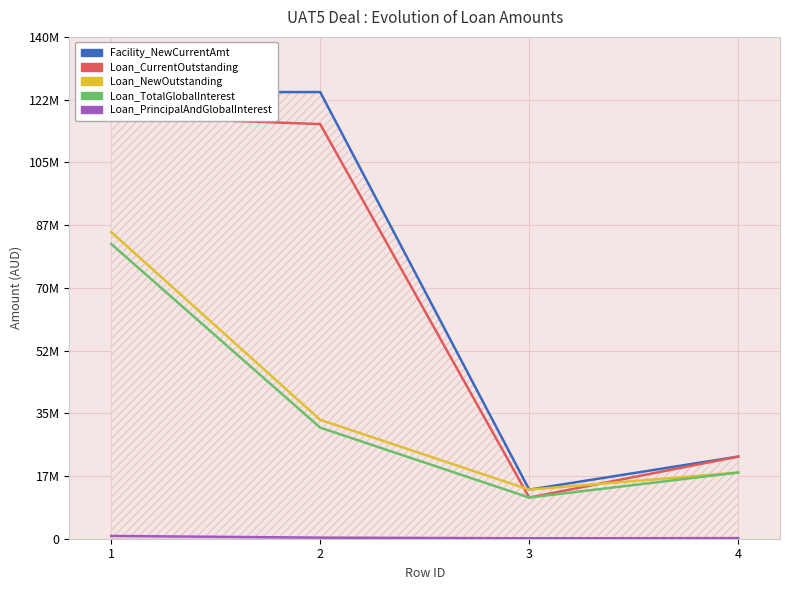

True or false: Loan_PrincipalAndGlobalInterest and Loan_CurrentOutstanding intersect in this chart.

False